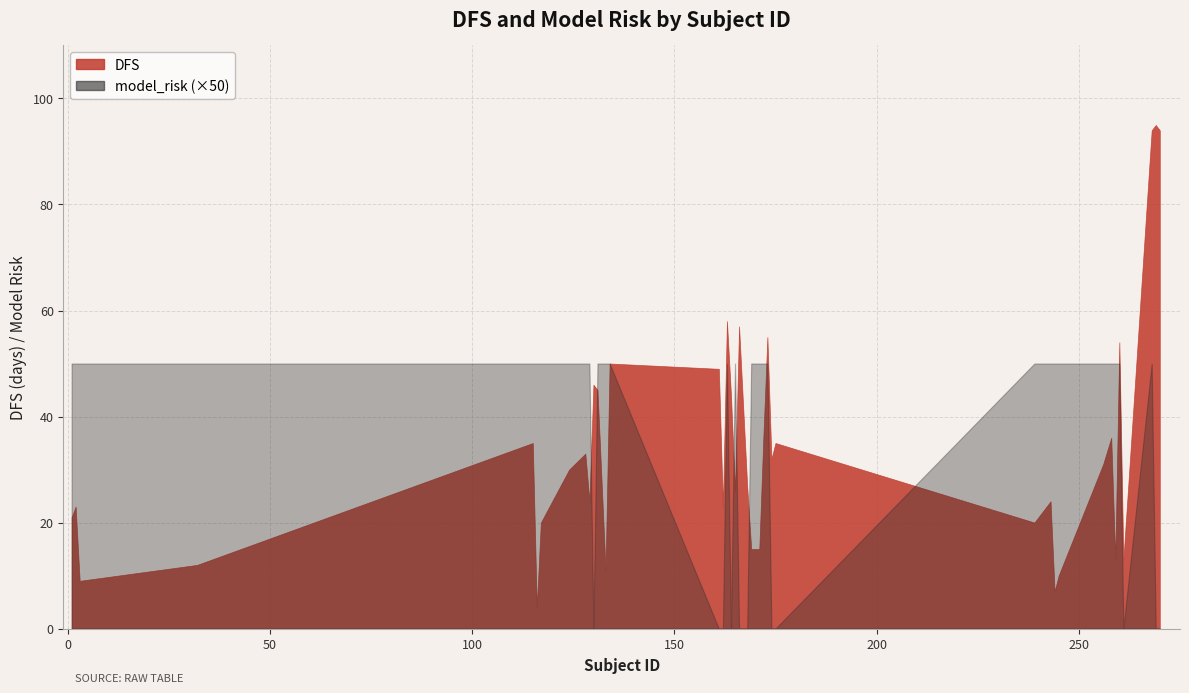

Which series has the widest spread of values?

DFS